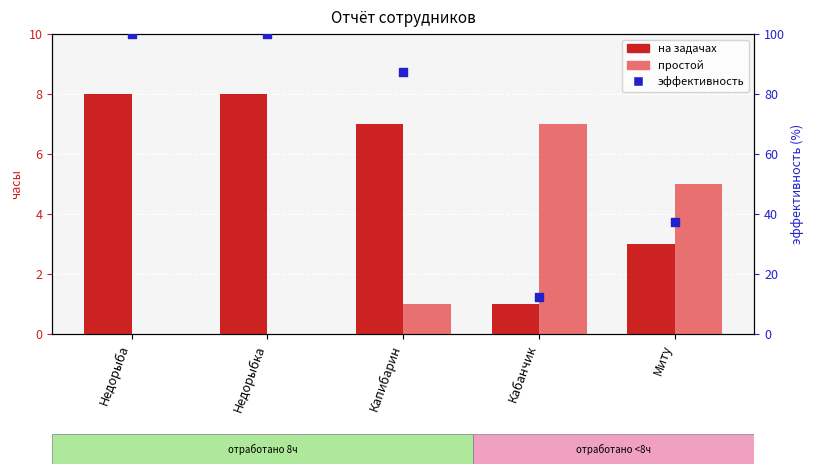

Which series contains the highest Y value?

эффективность